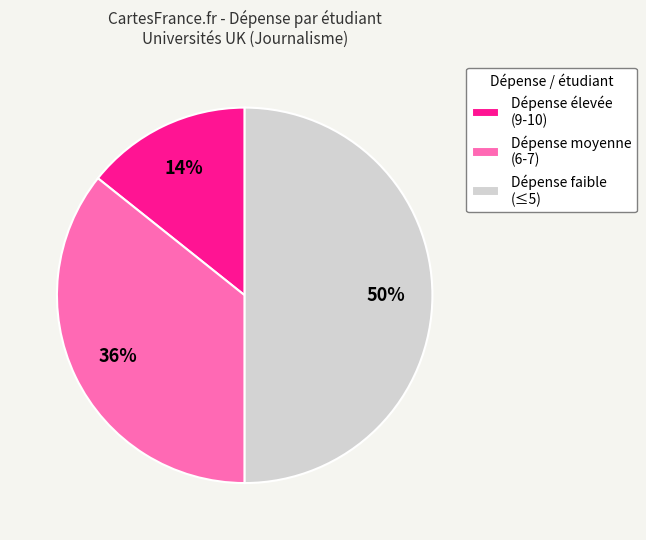

To the nearest percent, what percentage of the pie is Dépense moyenne (6-7)?

36%